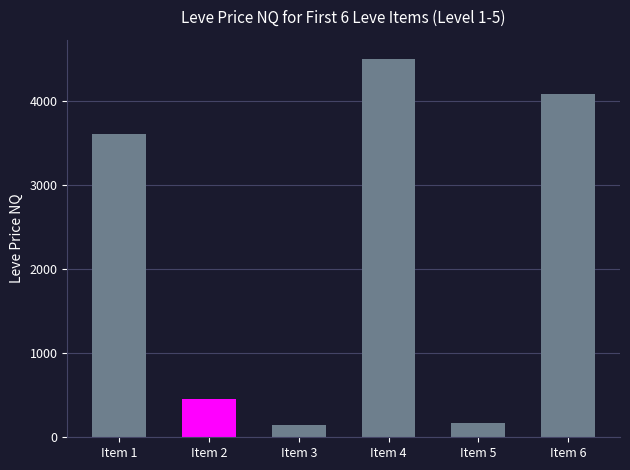

What is the sum of the values at Item 4 and Item 1?

8098.9